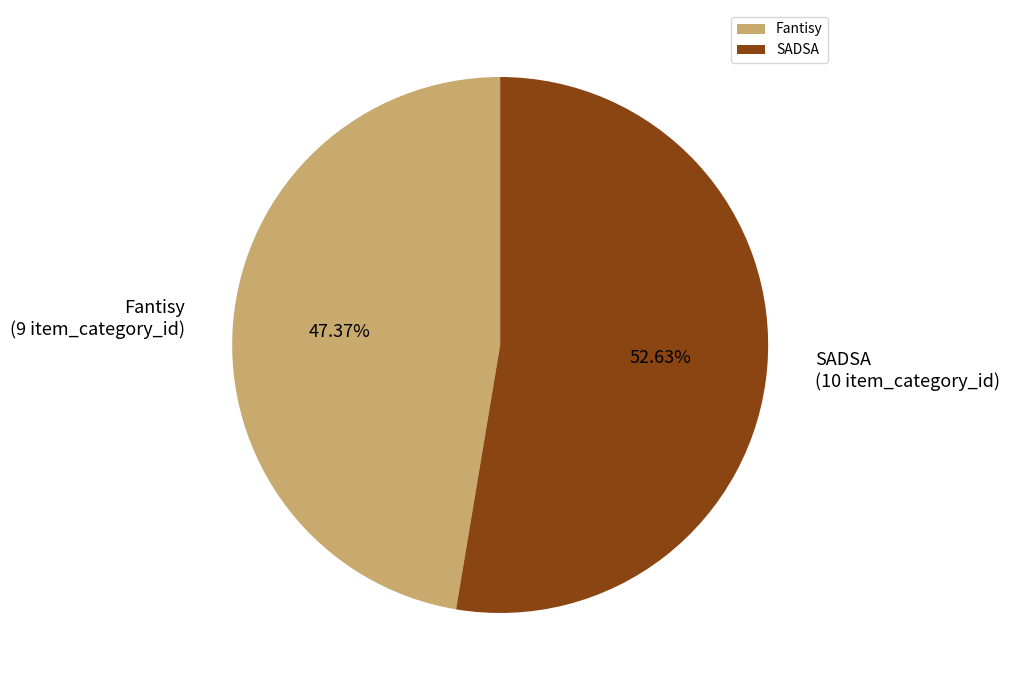

To the nearest percent, what is the average slice percentage?

50%